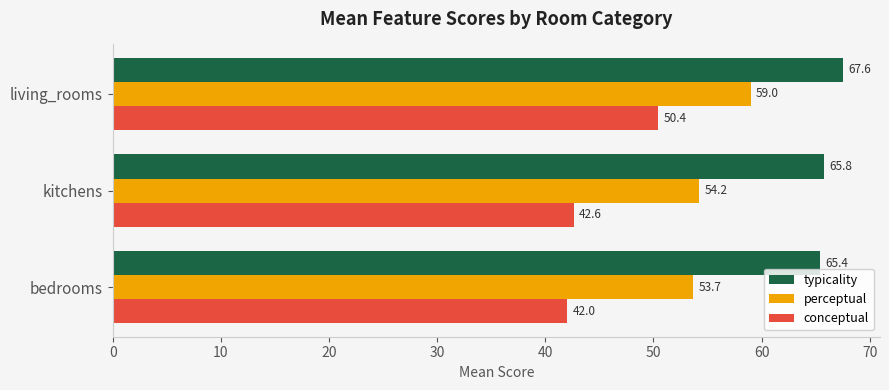

List the series in order of their peak value, lowest first.

conceptual, perceptual, typicality